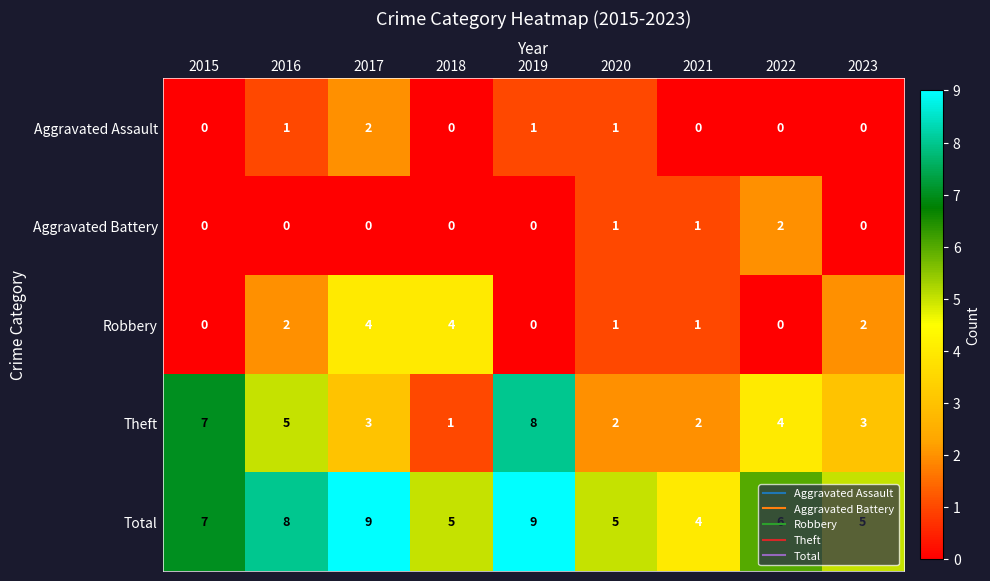

What is the difference between the Total values at 2018 and 2019?

4